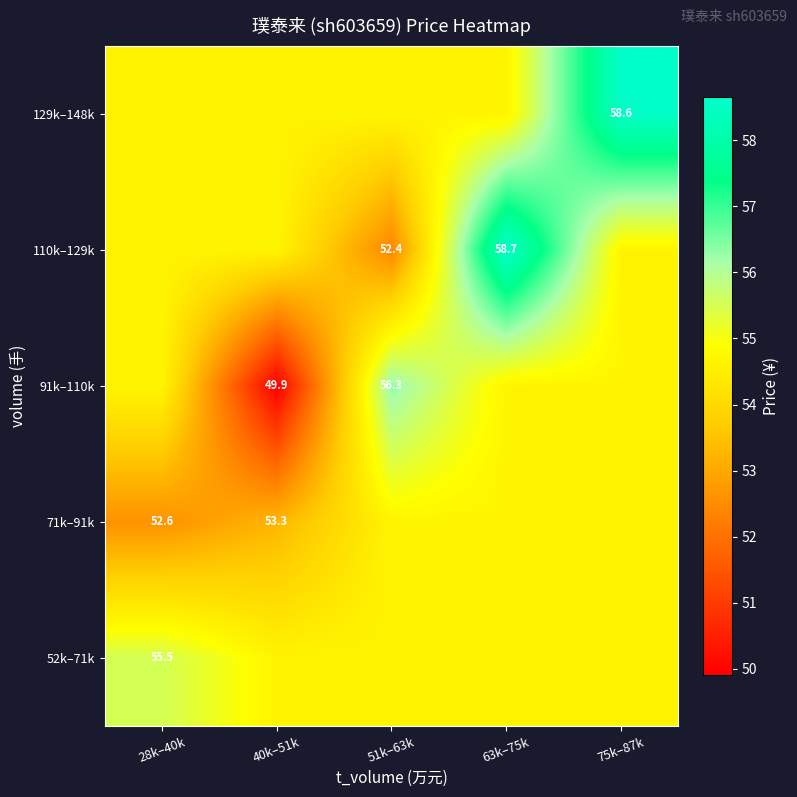

What is the difference between the 110k–129k values at 75k–87k and 63k–75k?

4.0